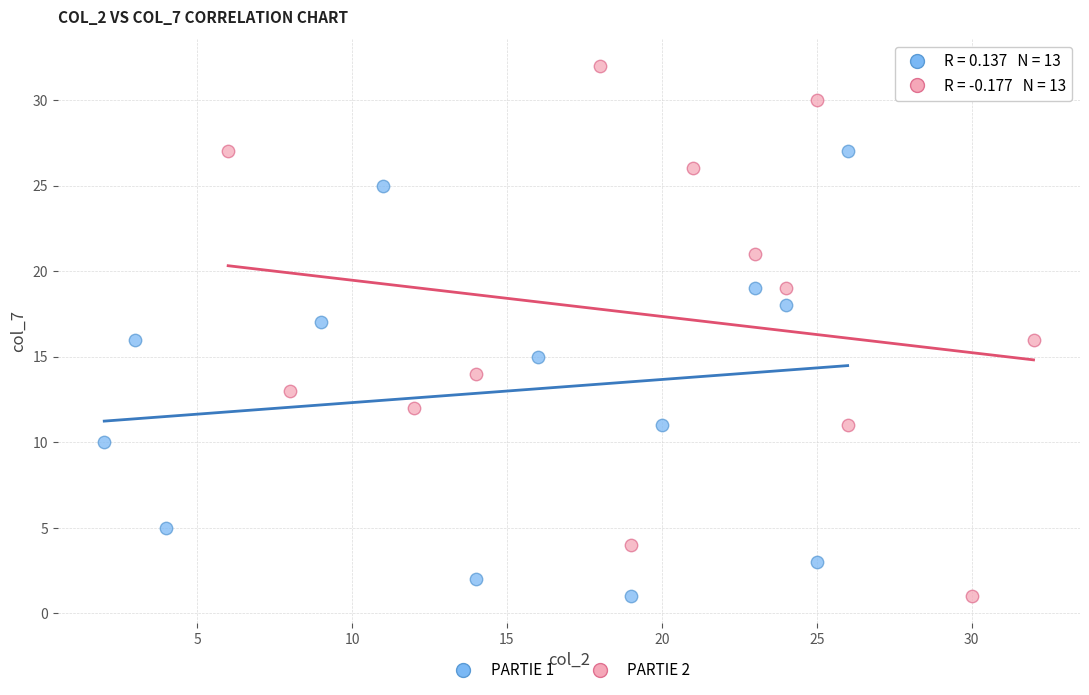

Which series contains the highest Y value?

PARTIE 2